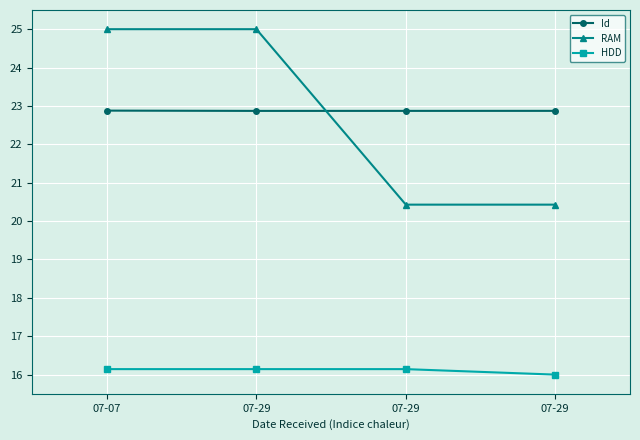

True or false: HDD and Id intersect in this chart.

False